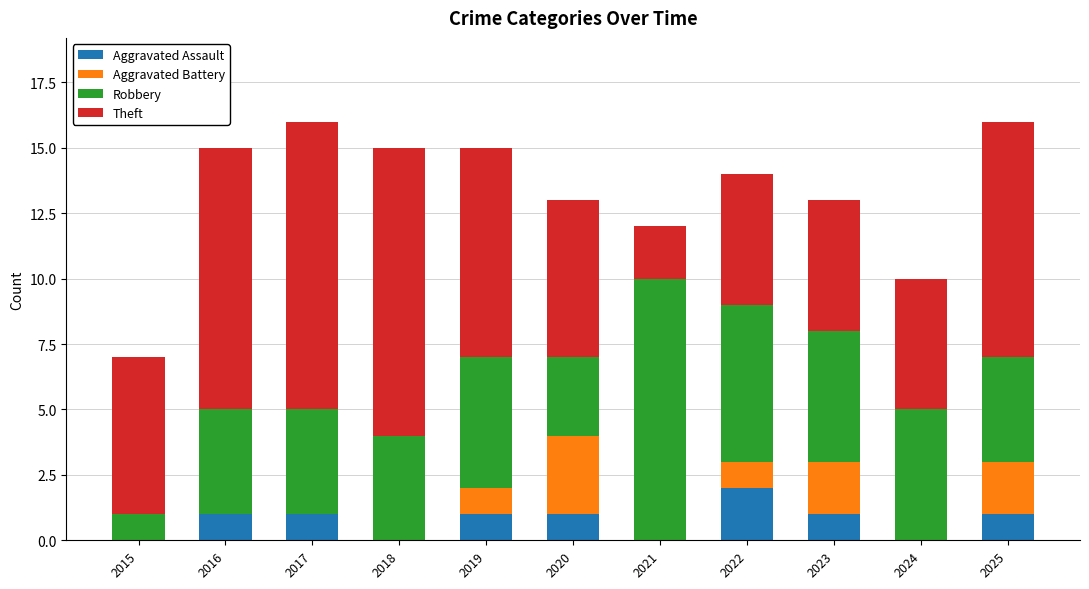

What is the total value across all series at 2021?

12